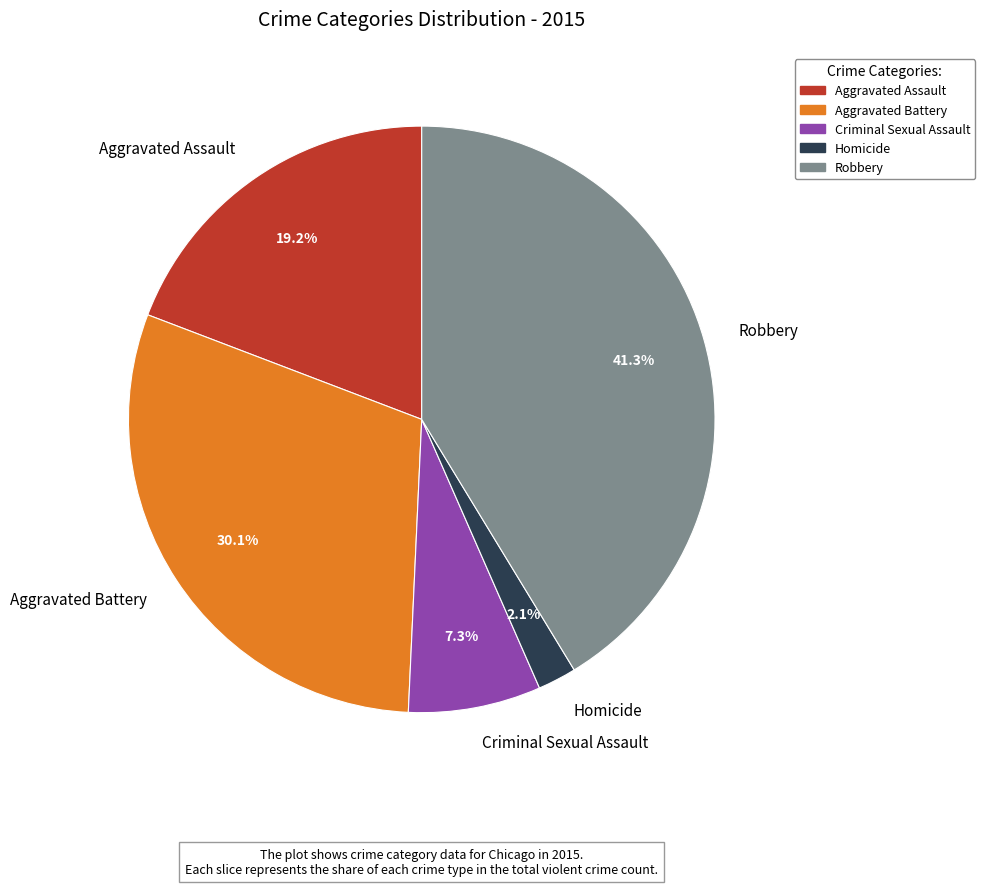

Count the number of slices in the pie.

5